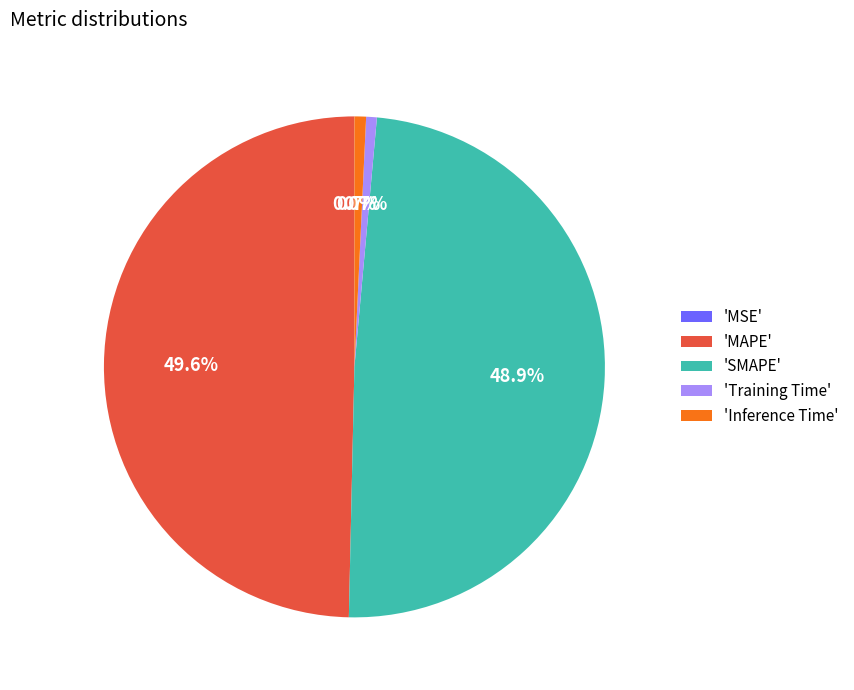

Combined, what portion of the pie is 'Inference Time' and 'Training Time'?

1.4%